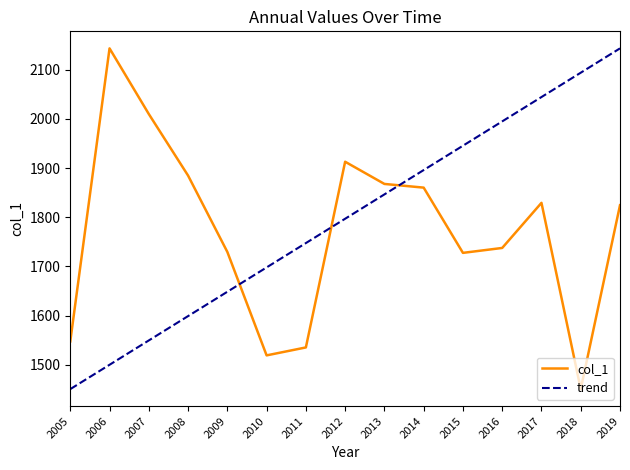

How many lines are shown in the chart?

2